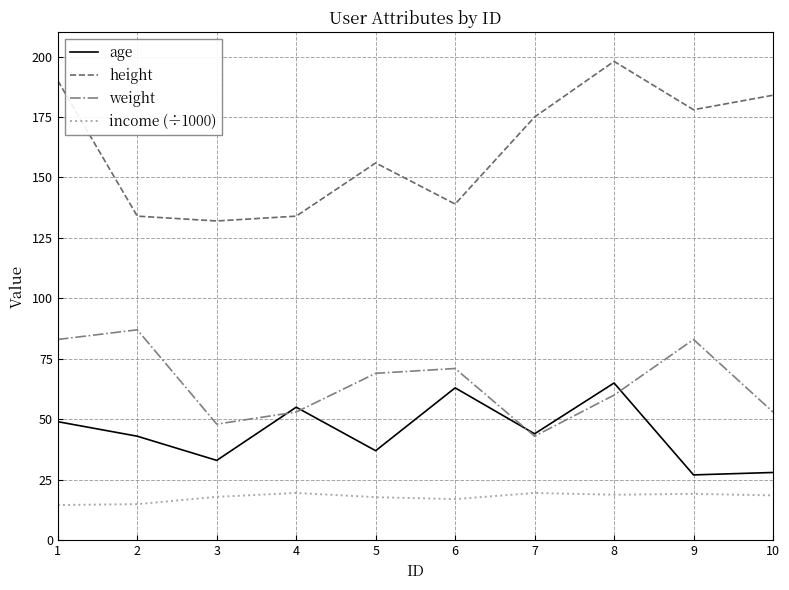

True or false: height and income (÷1000) intersect in this chart.

False